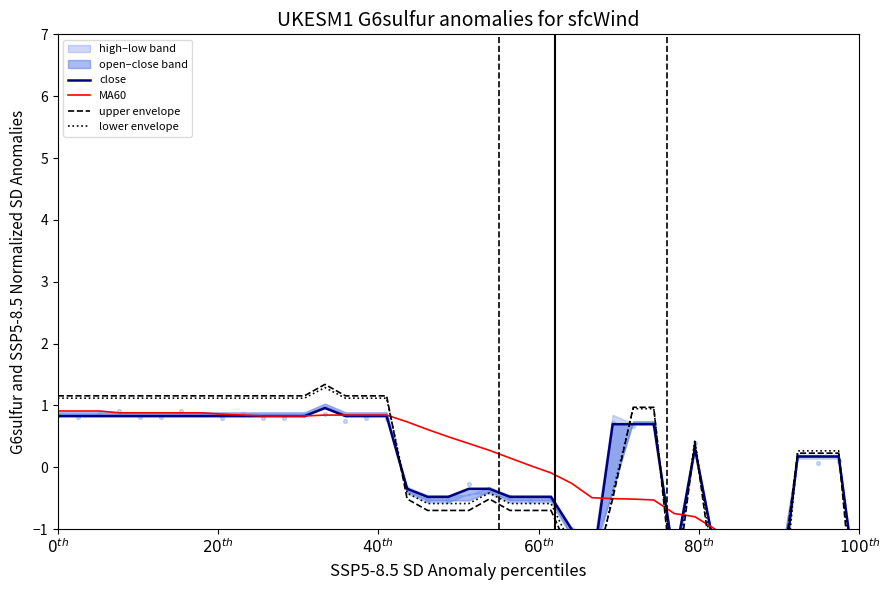

What is the total value across all series at $100^{th}$?

4.0